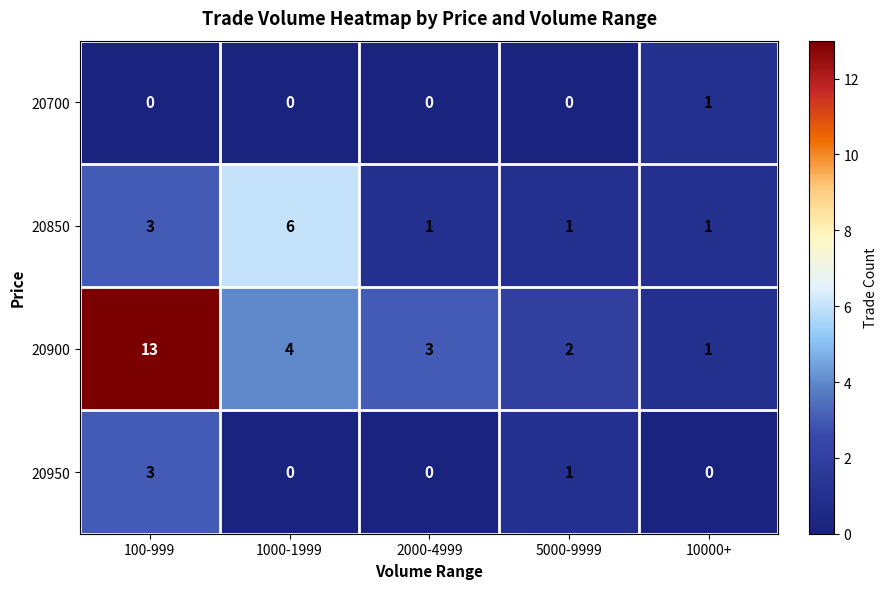

What is the total value across all series at 2000-4999?

4